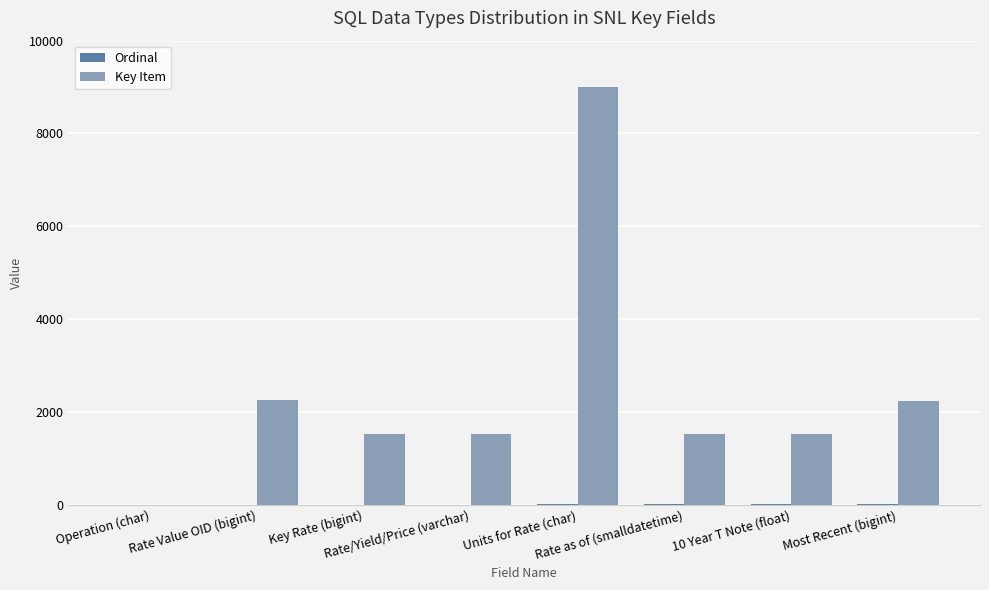

Which series has the largest total across all categories?

Key Item